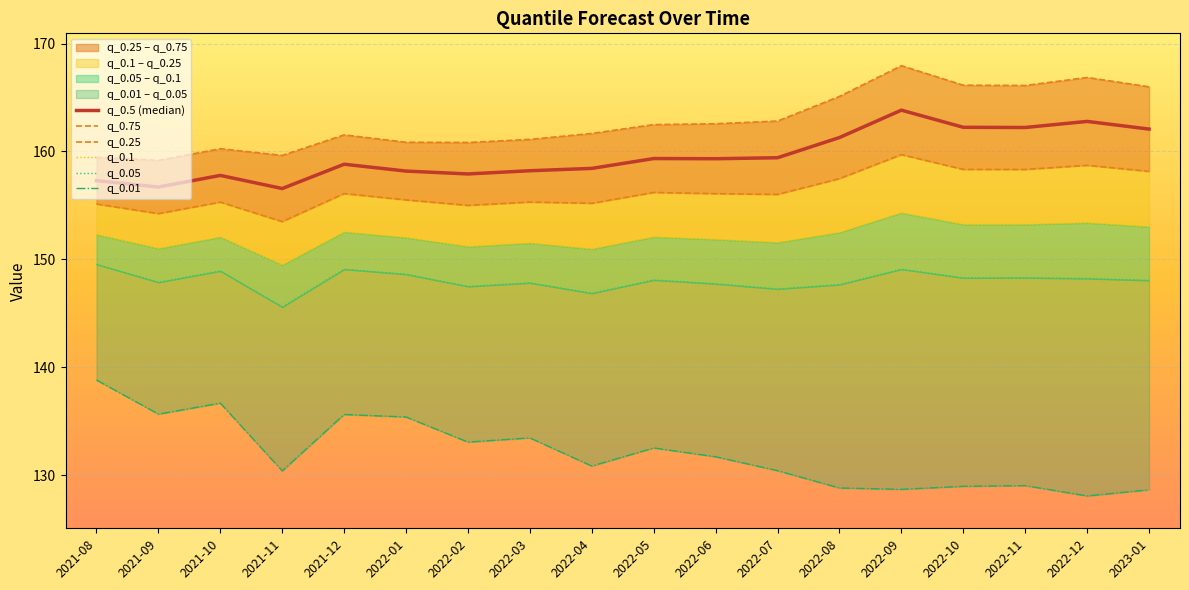

What position from the right is 2022-12?

2